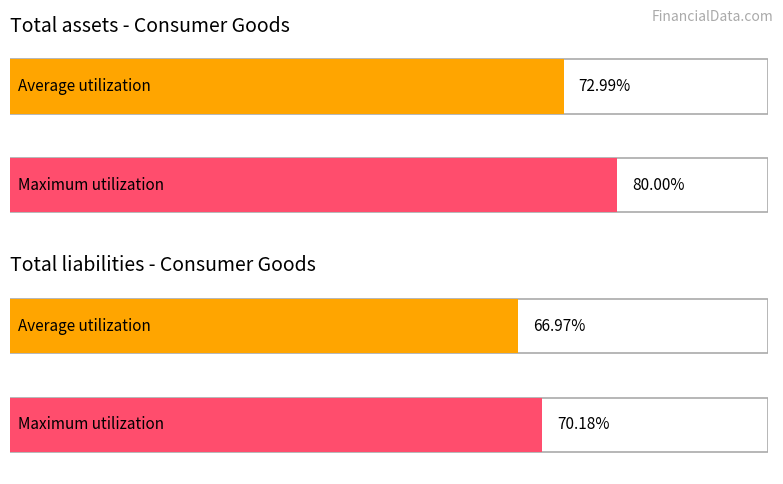

The Total assets series shows 94165 at 2001-05-31. True or false?

False